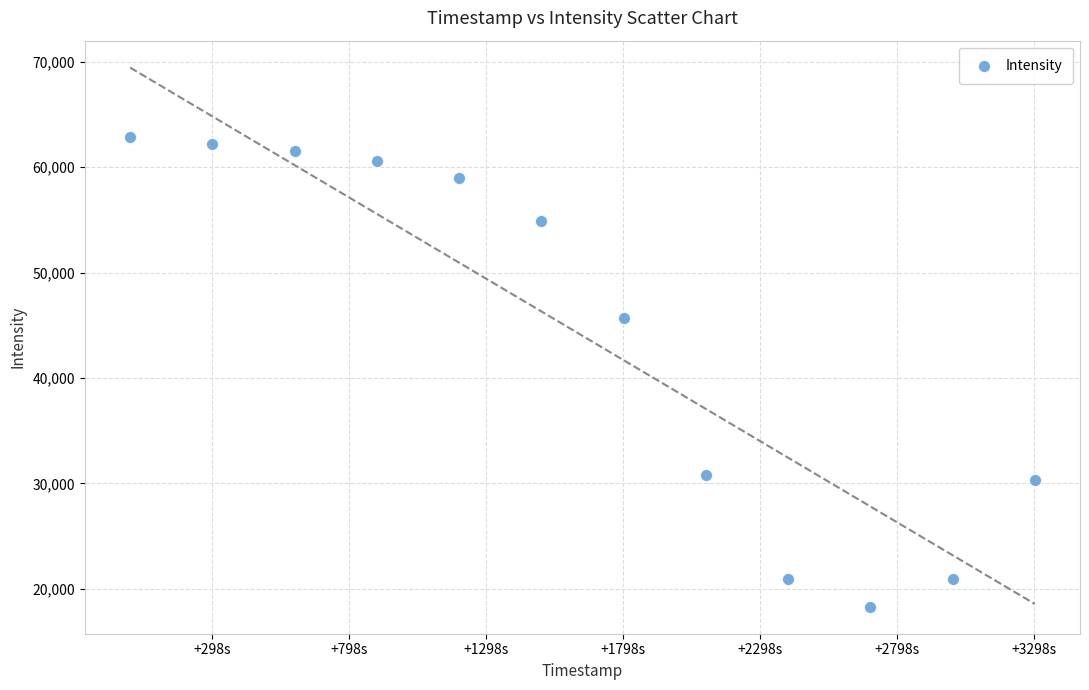

What is the average Y value?

44003.1